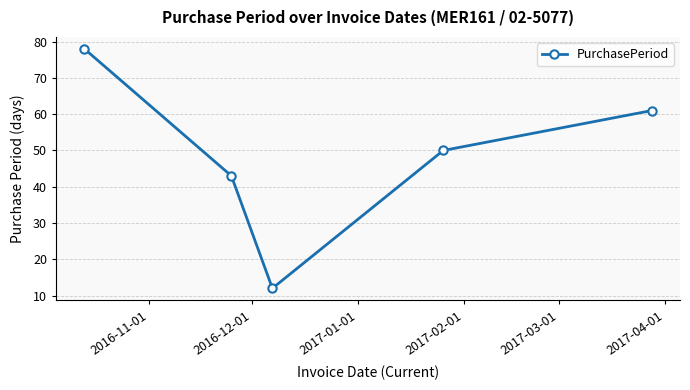

Is this an area chart (filled region under the line)?

No